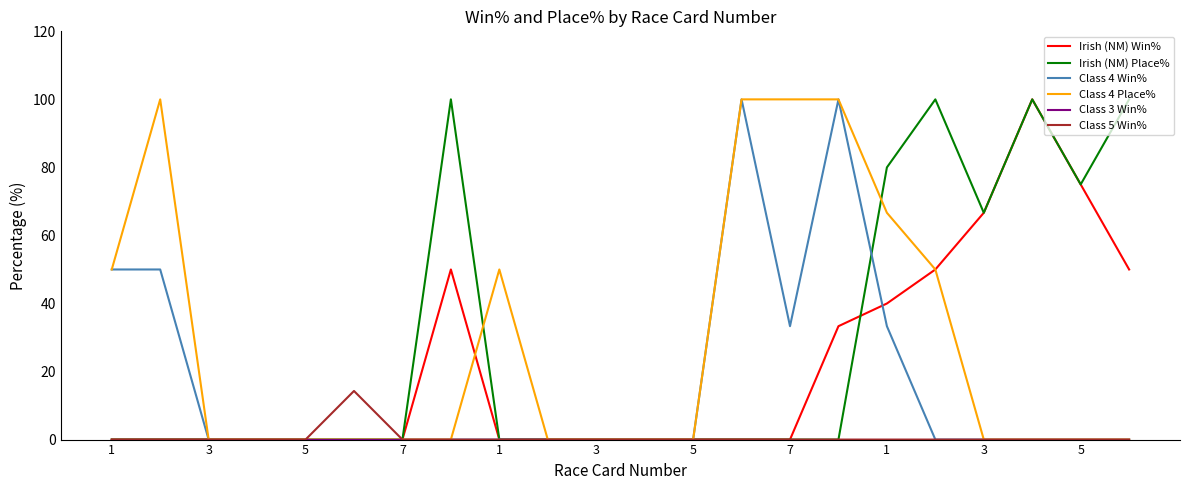

What is the maximum value for Irish (NM) Place%?

100.0